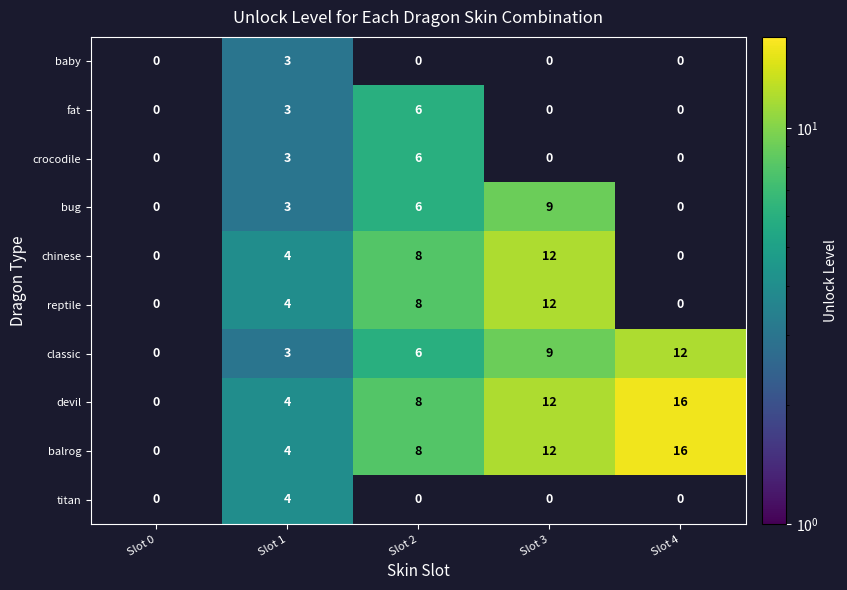

Where is fat nearest to the value 3?

Slot 1